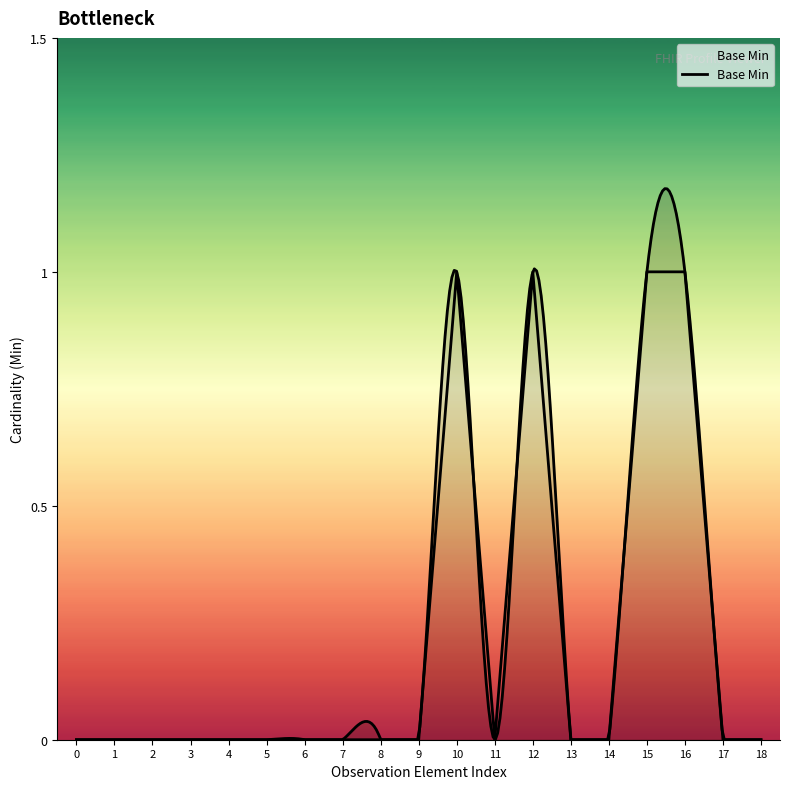

How many points are lower than both their immediate neighbors (excluding endpoints)?

1